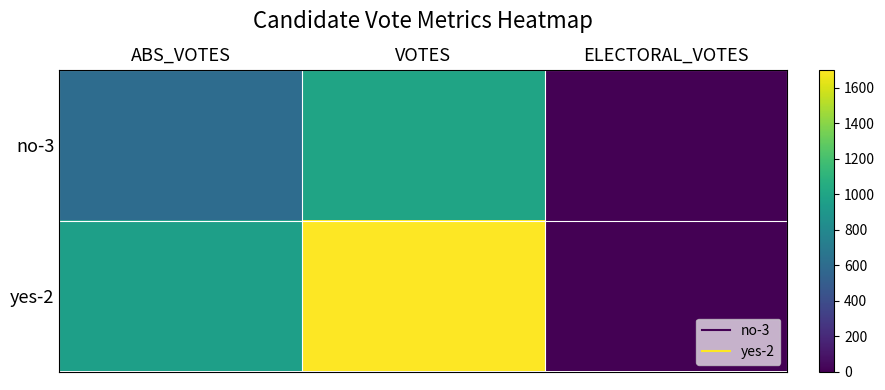

Reading left to right, list all the values displayed in this chart.

no-3: ABS_VOTES=602	VOTES=997	ELECTORAL_VOTES=0
yes-2: ABS_VOTES=962	VOTES=1702	ELECTORAL_VOTES=0